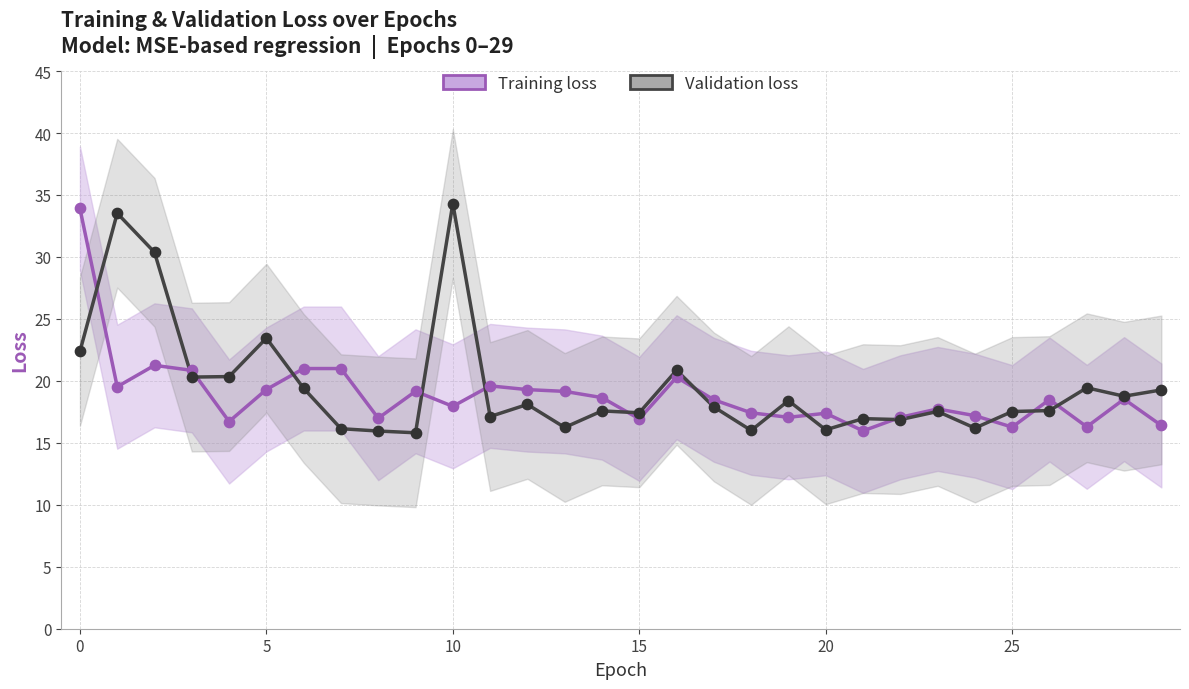

Which series contains the lowest Y value?

Validation loss